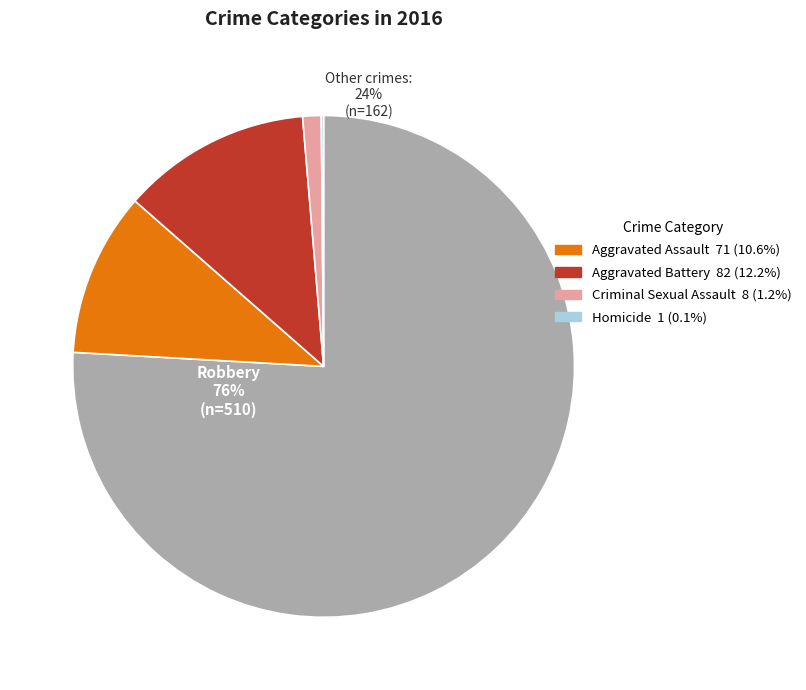

What is the ratio of the value at Robbery to the value at Homicide?

510.0